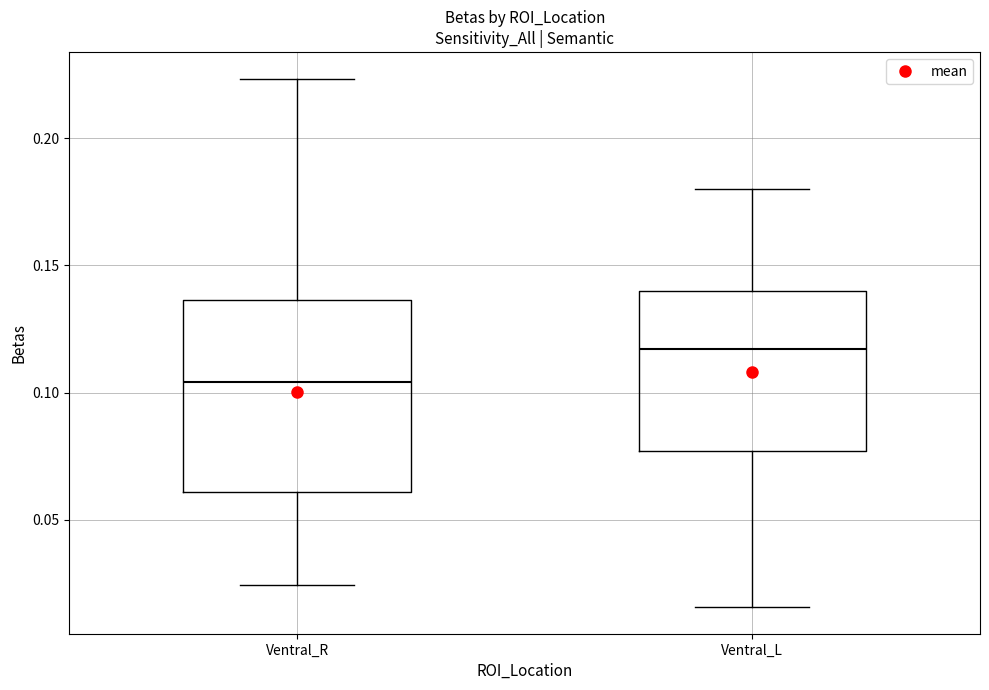

Which box's median line is the lowest?

Ventral_R